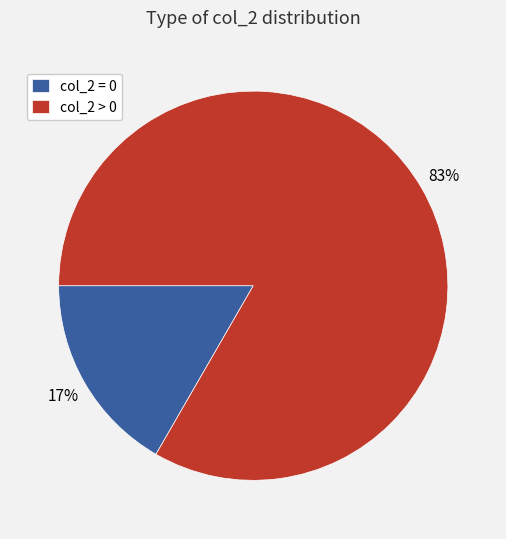

Which slice represents more than half of the pie?

col_2 > 0